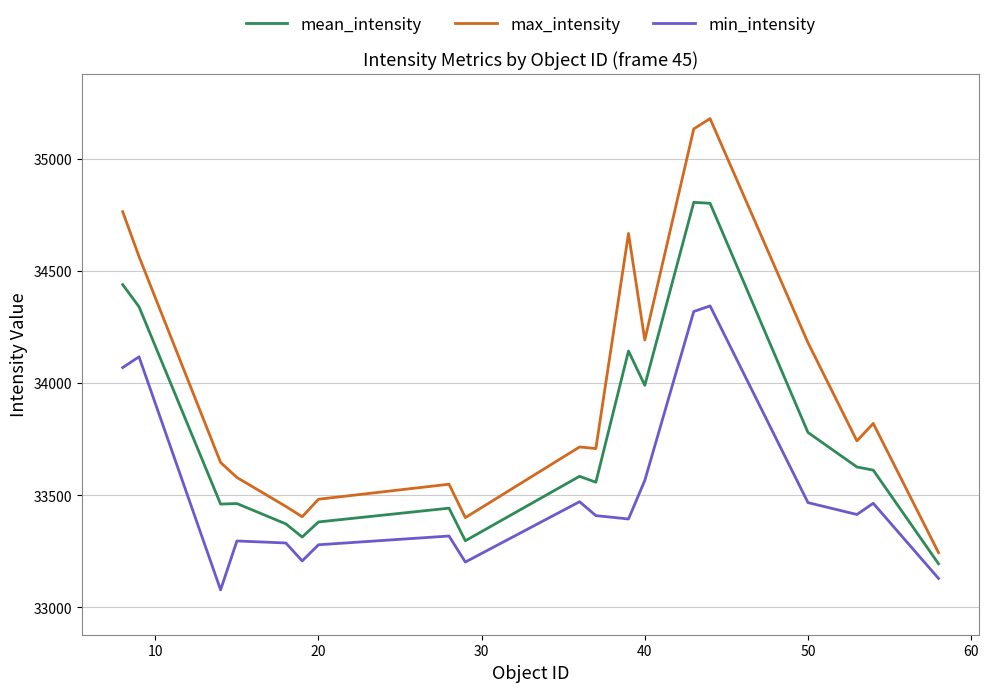

Which series has the widest spread of values?

max_intensity